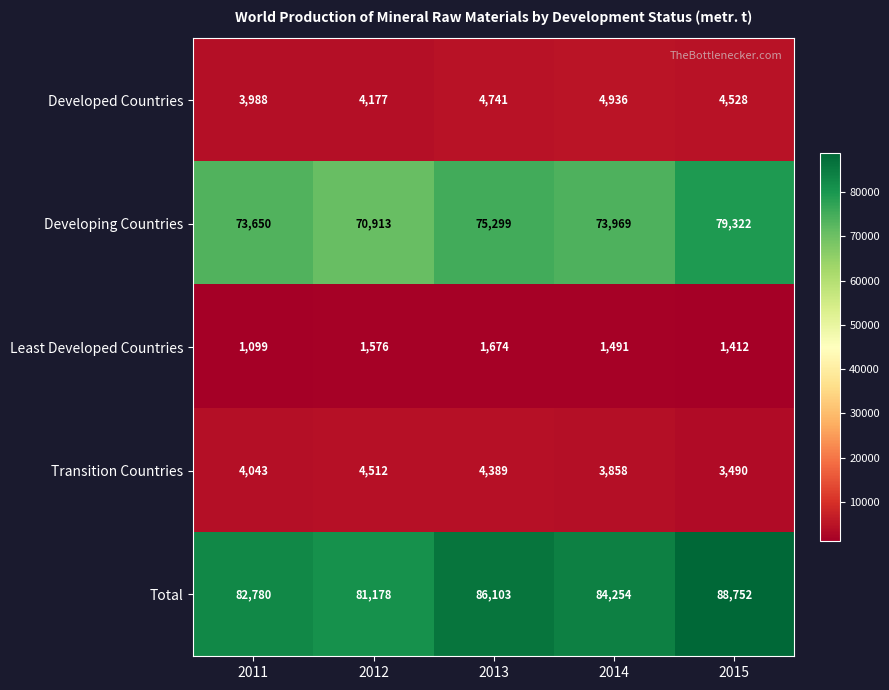

What is the total value across all series at 2014?

168508